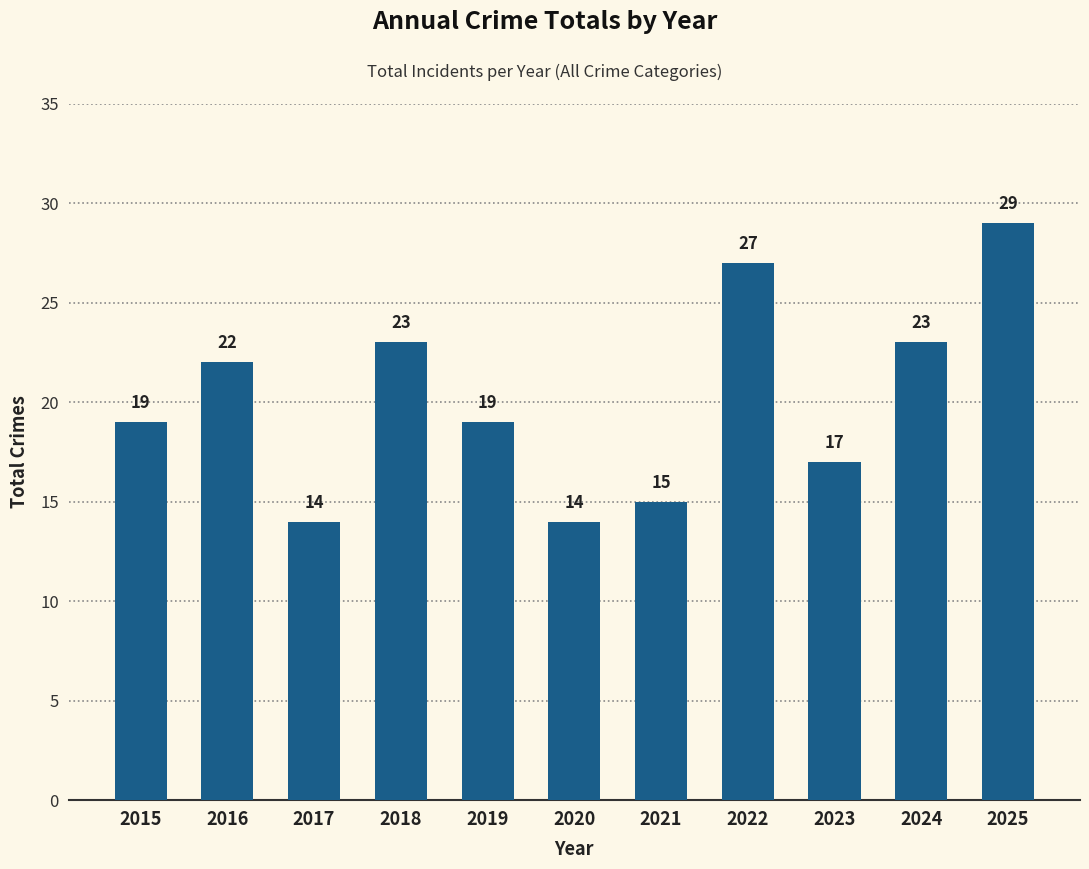

What is the average value?

20